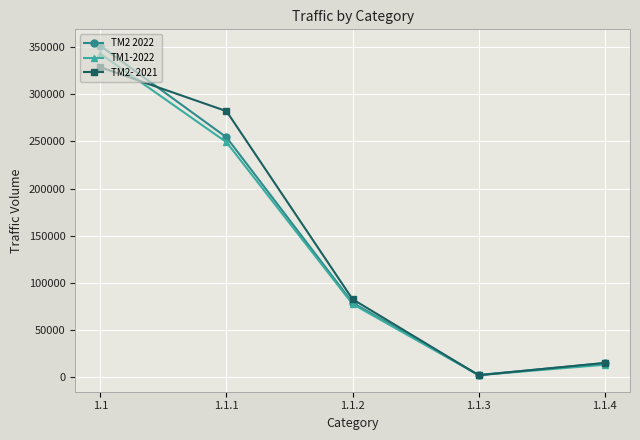

How many lines are shown in the chart?

3